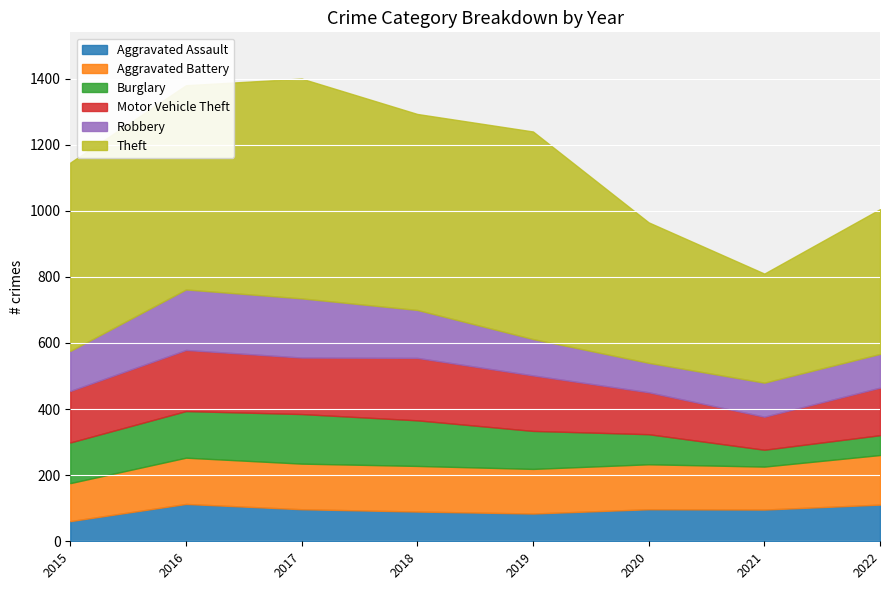

What are all the series names shown in the legend?

Aggravated Assault, Aggravated Battery, Burglary, Motor Vehicle Theft, Robbery, Theft